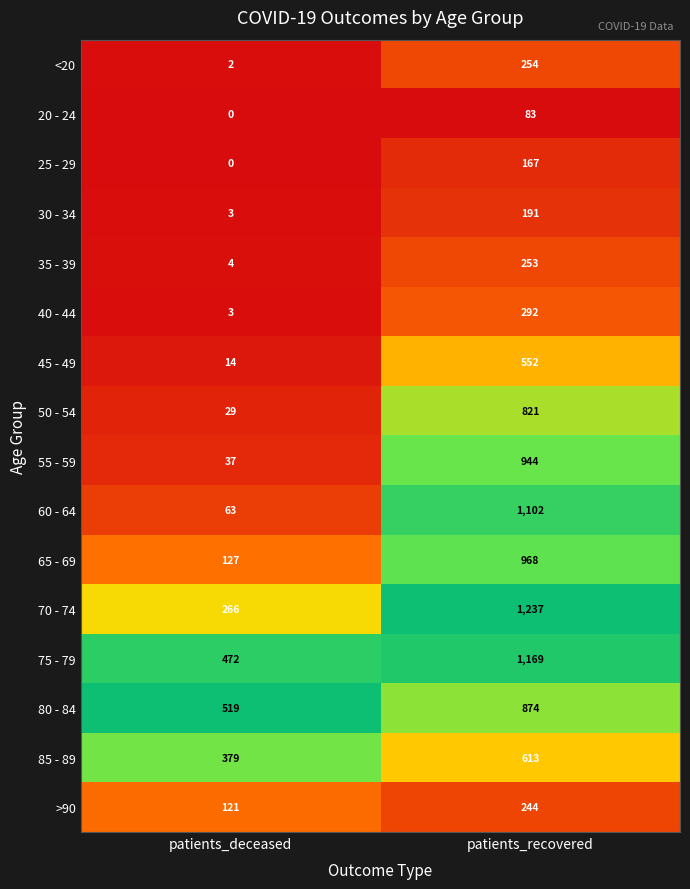

The value of 20 - 24 at patients_recovered is 131. True or false?

False